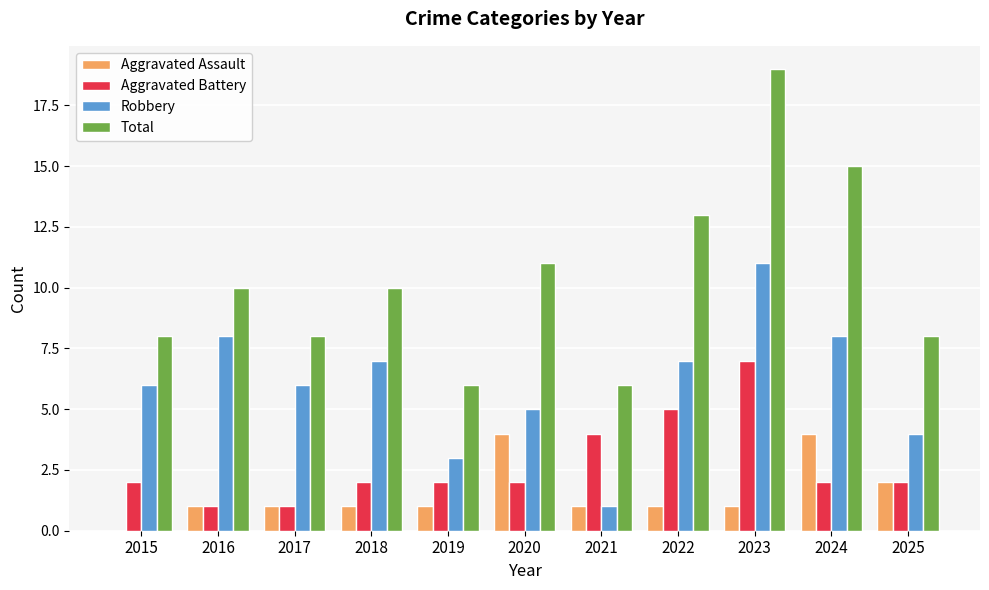

Which series has the largest total across all categories?

Total